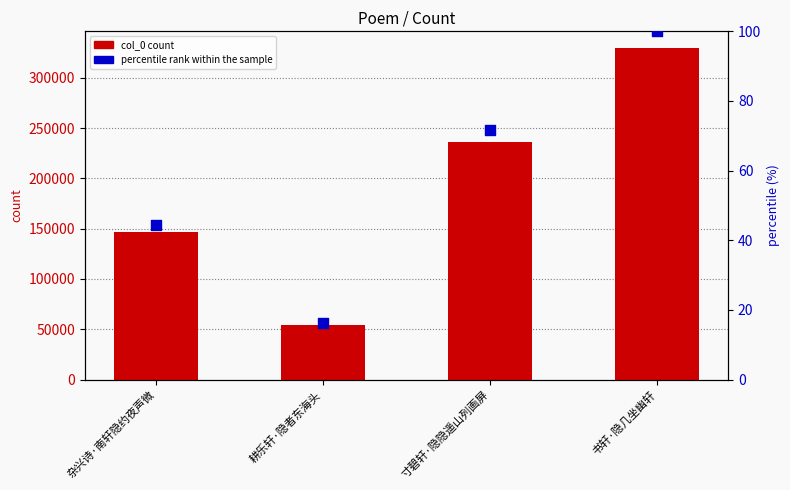

At which category is the sum across all series the highest?

书轩·隐几坐幽轩